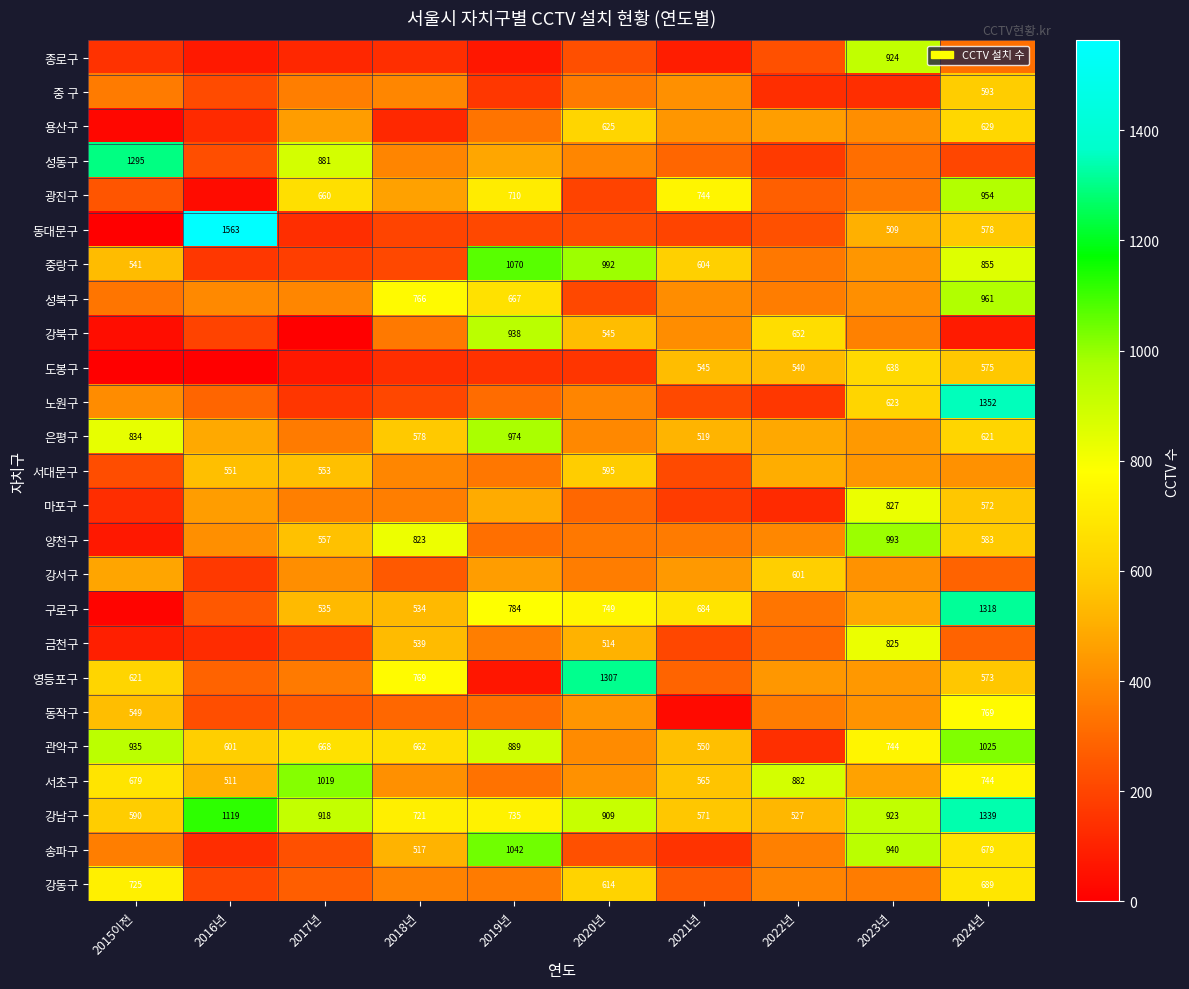

What is the highest value of the 강남구 series?

1339